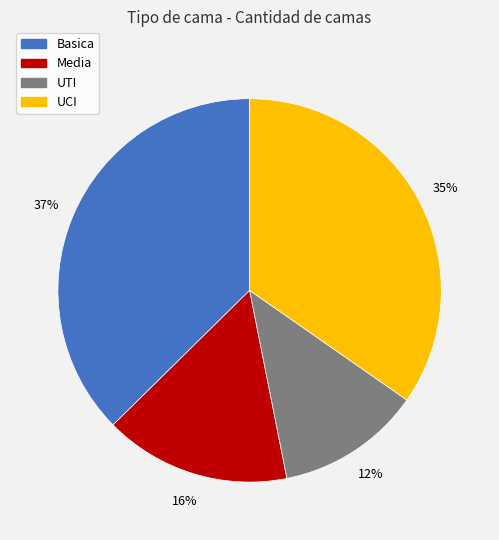

To the nearest percent, what is the average slice percentage?

25%